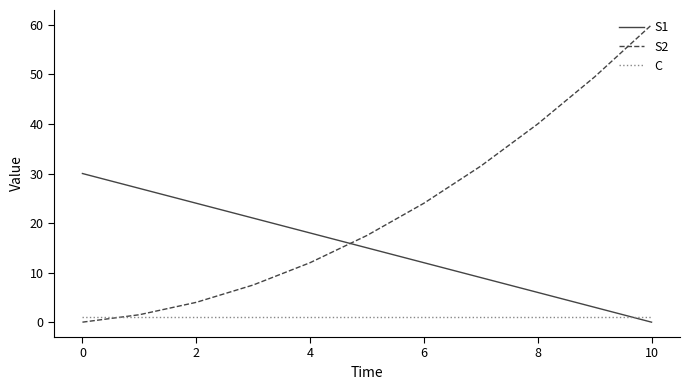

List the series in order of their overall mean, highest first.

S2, S1, C